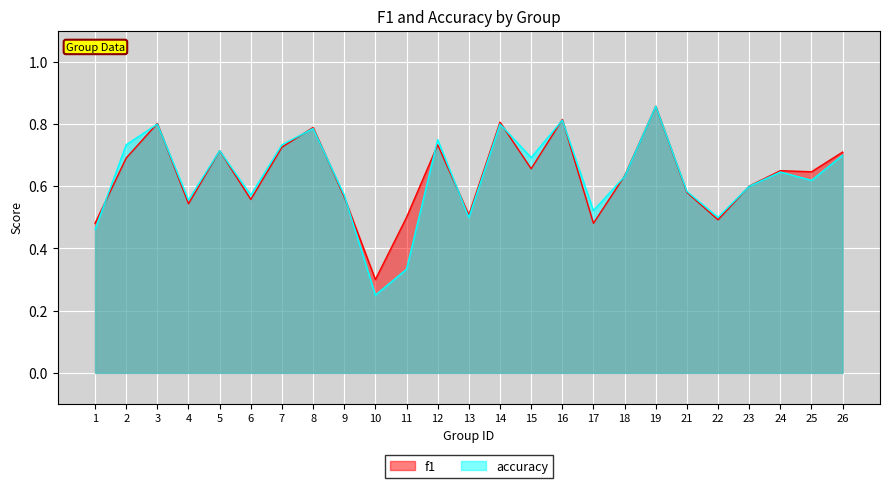

At which category is the sum across all series the highest?

19